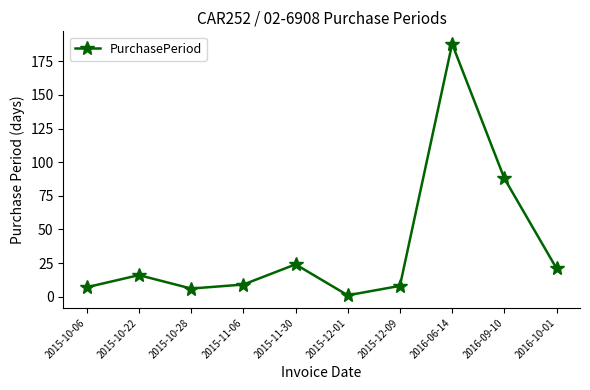

Does the chart display data point markers on the line(s)?

Yes